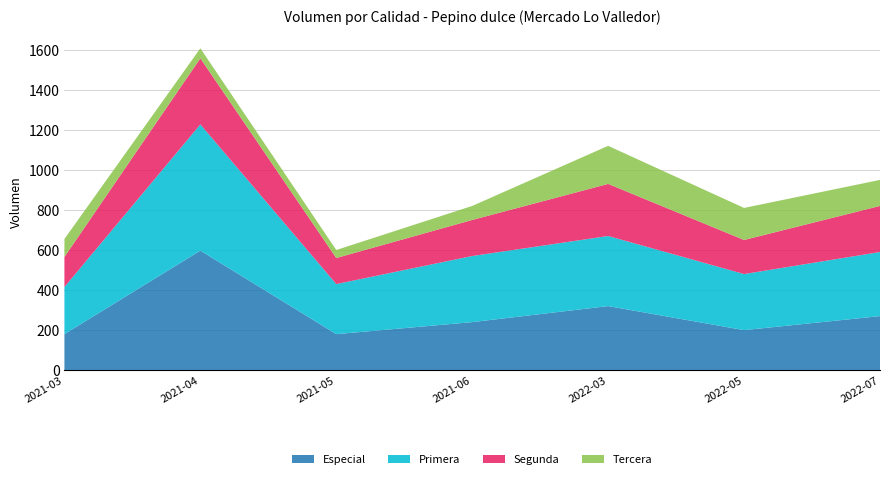

Reading left to right, transcribe all the data shown in this chart.

Especial: 180	597	180	240	320	200	270
Primera: 235	630	250	330	350	280	320
Segunda: 150	330	130	180	260	170	230
Tercera: 90	50	40	70	190	160	130